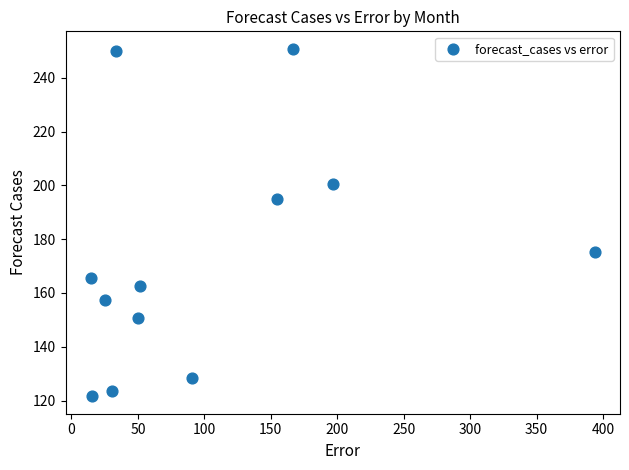

What Y value in the scatter plot is closest to 186?

195.0